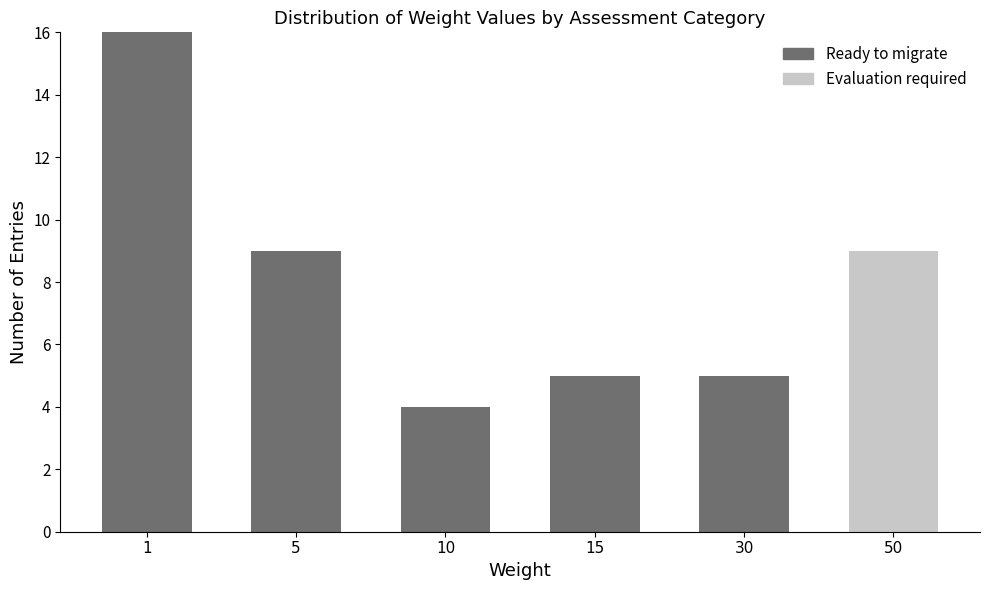

Reading left to right, list the values for the Ready to migrate series.

1=16	5=9	10=4	15=5	30=5	50=0